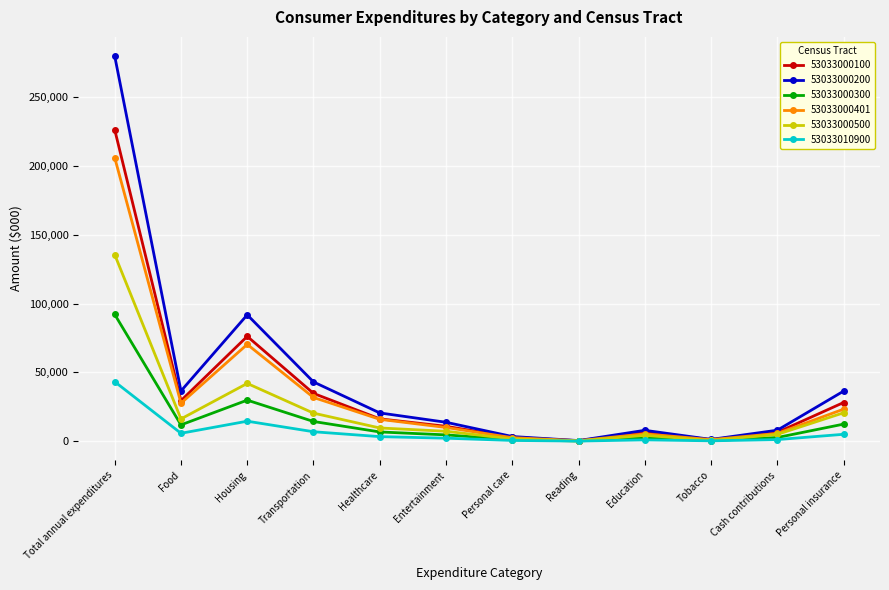

How many data points in 53033000401 are less than 15884?

6